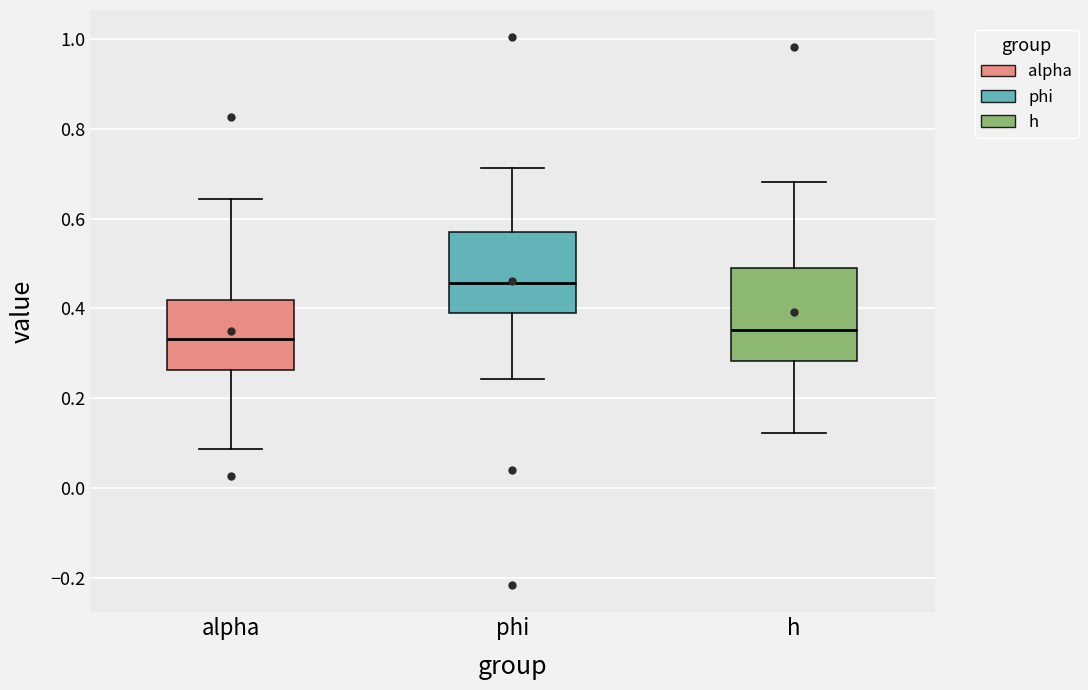

Where does the median line of the box for h sit on the y-axis? The values are not printed on the chart, so give them approximately, as read against the axis.

0.36